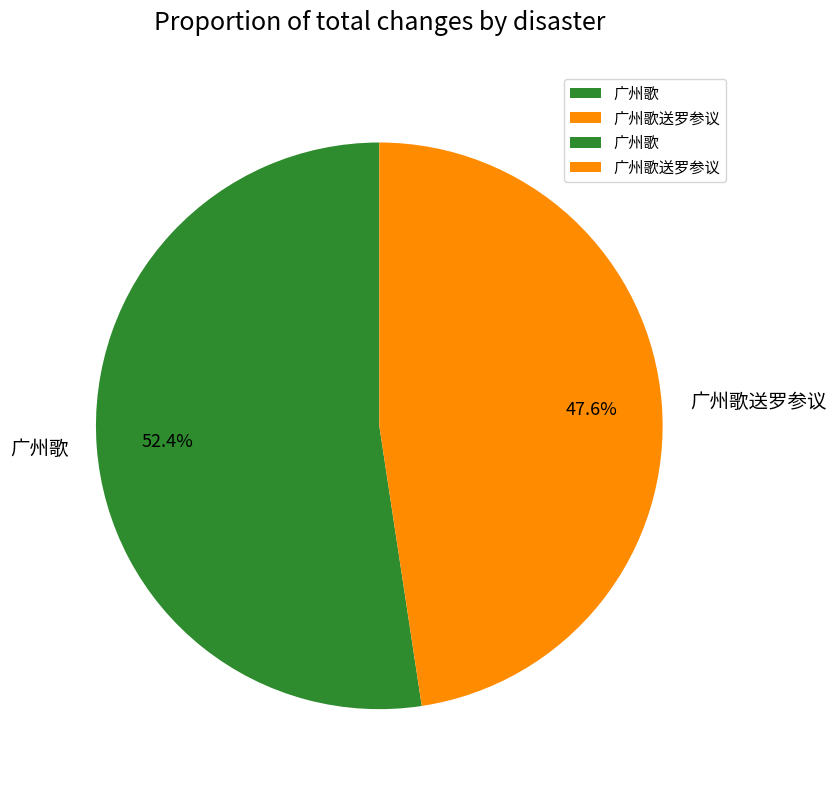

To the nearest percent, what is the average slice percentage?

50%